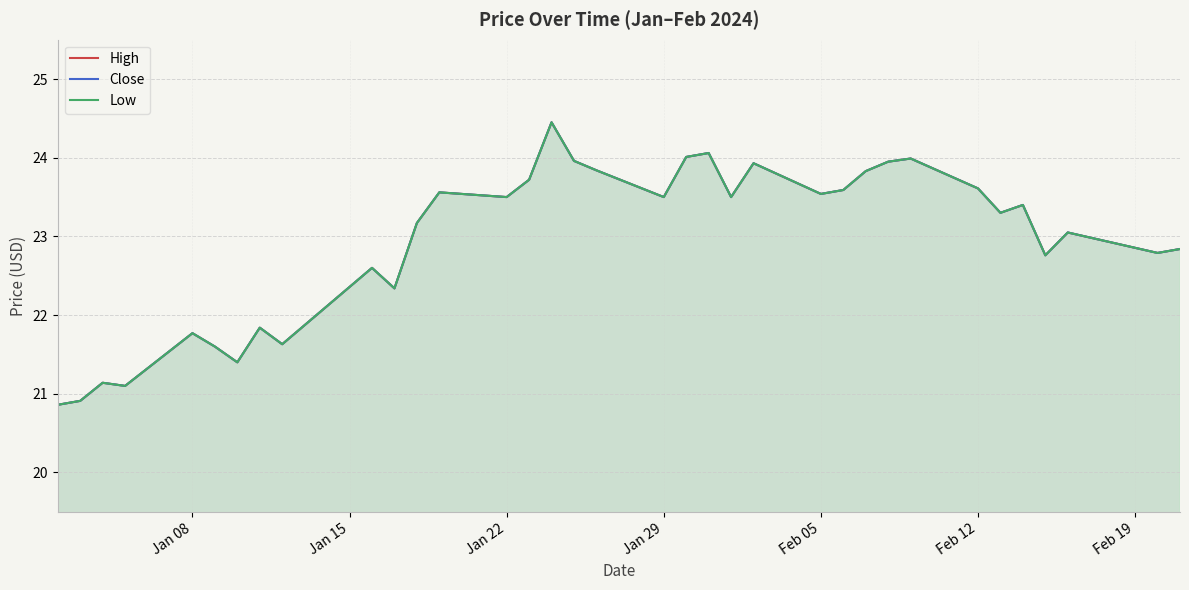

How many data points in Close are above 23?

21